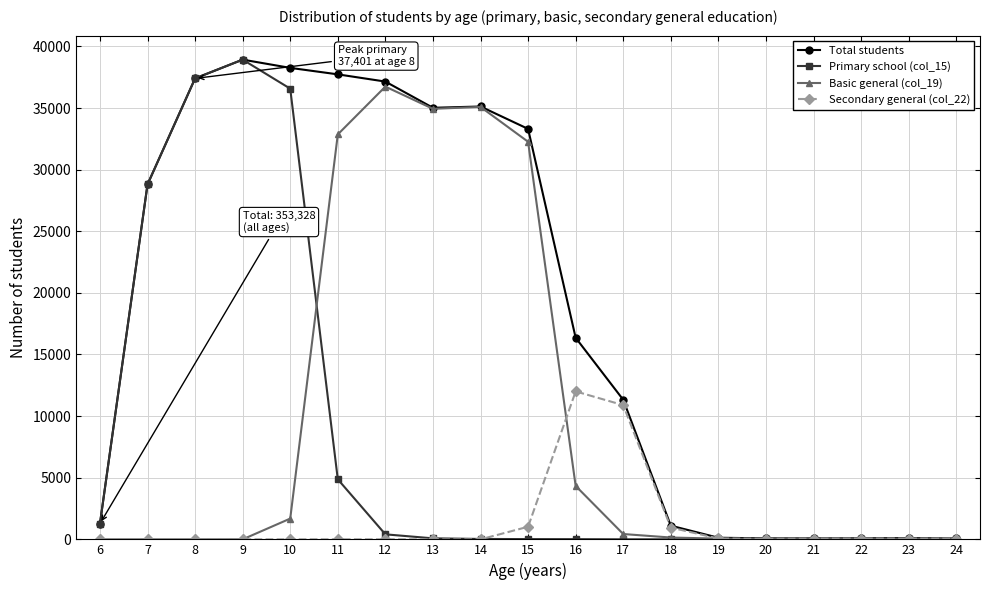

Which series changed the most between 6 and 16?

Total students